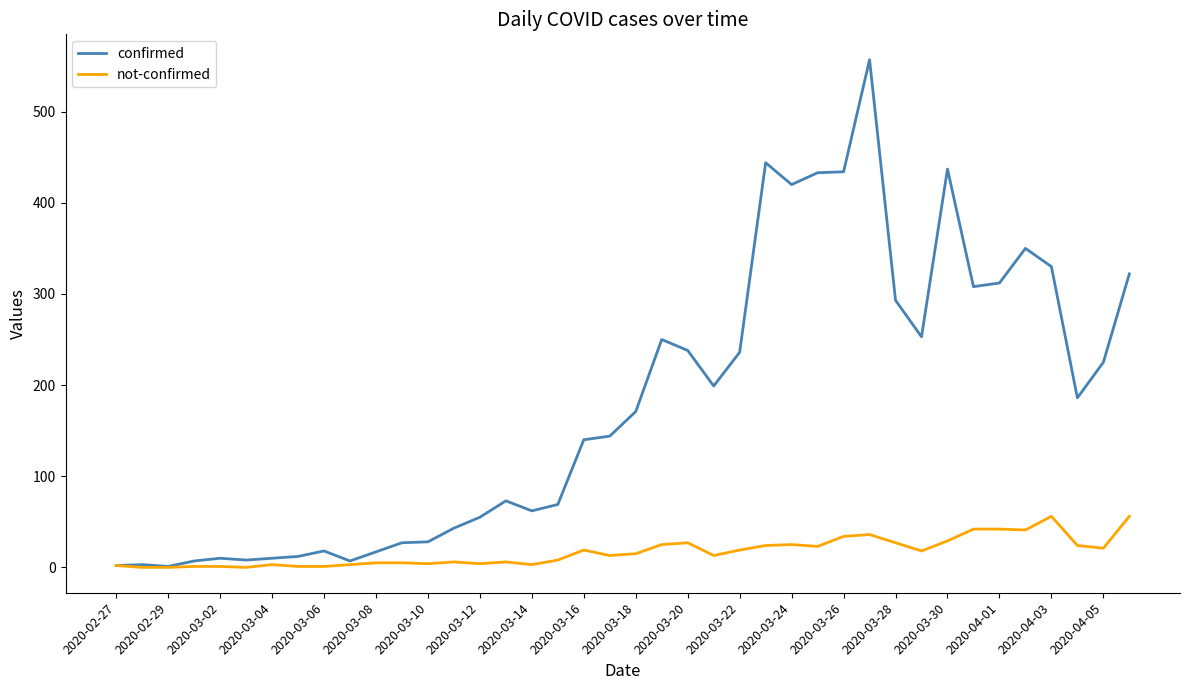

What is the highest value of the not-confirmed series?

56